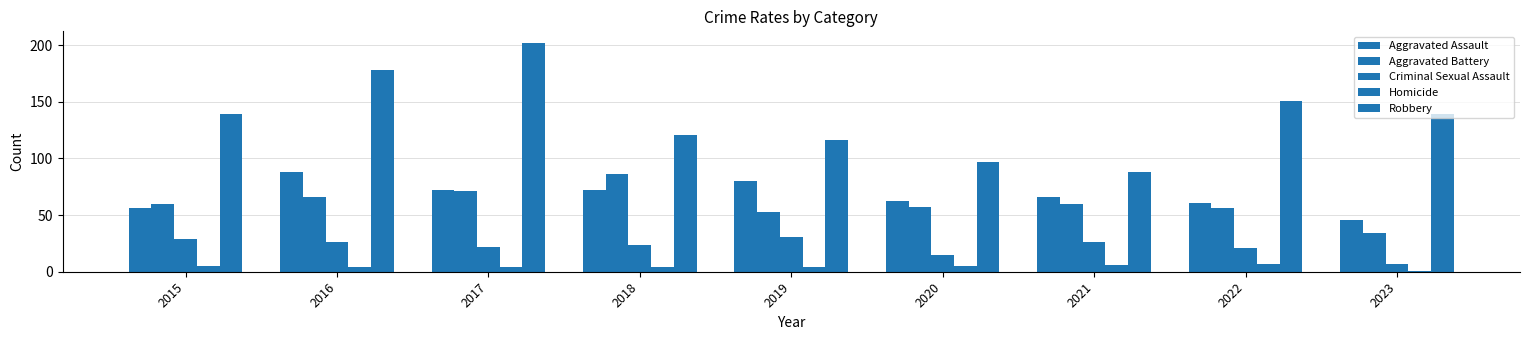

Which category has the highest value in the Robbery series?

2017